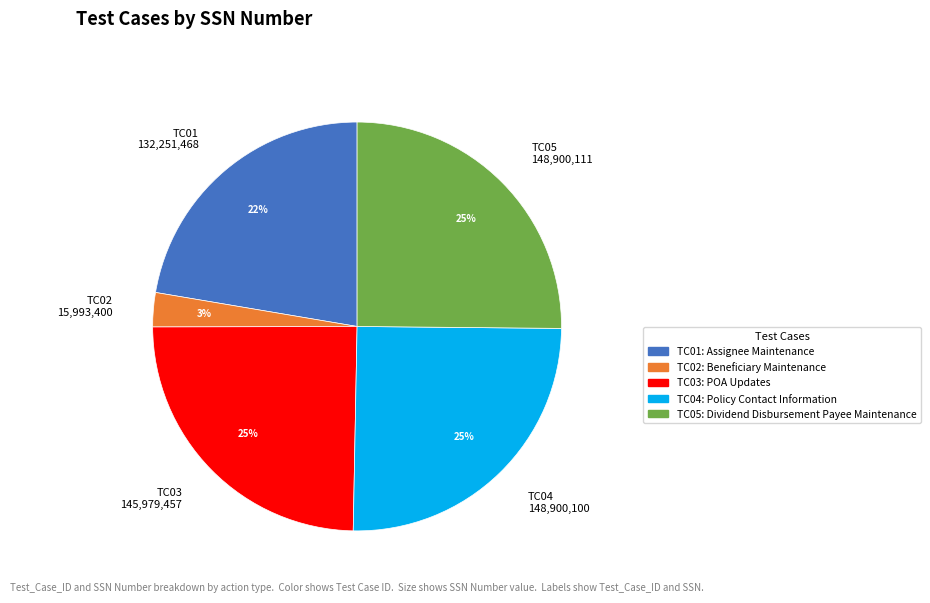

The TC05 slice represents 40% of the pie. True or false?

False